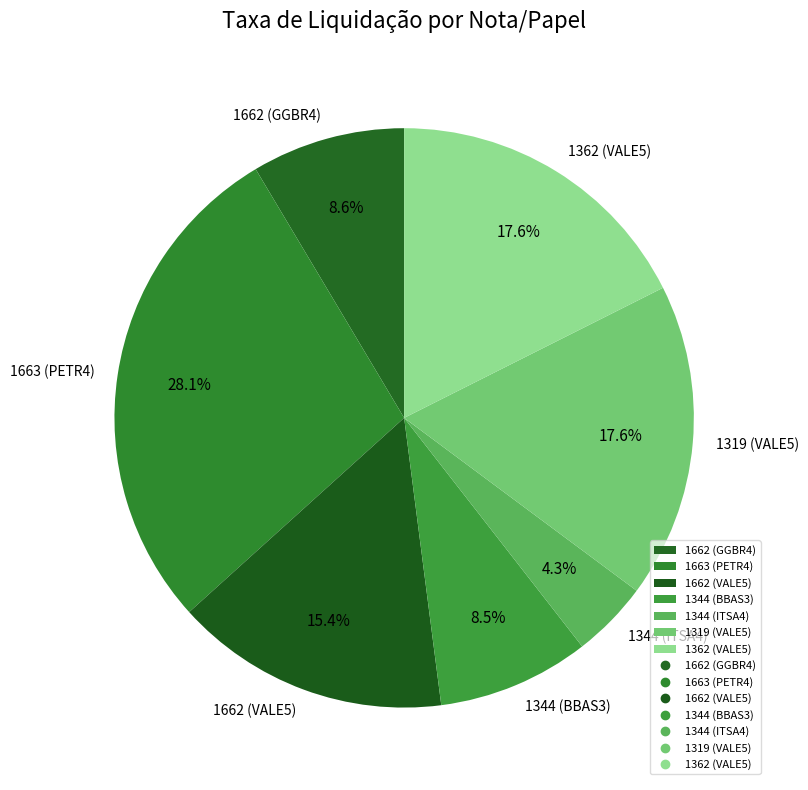

To the nearest percent, what percentage of the pie is 1319 (VALE5)?

18%